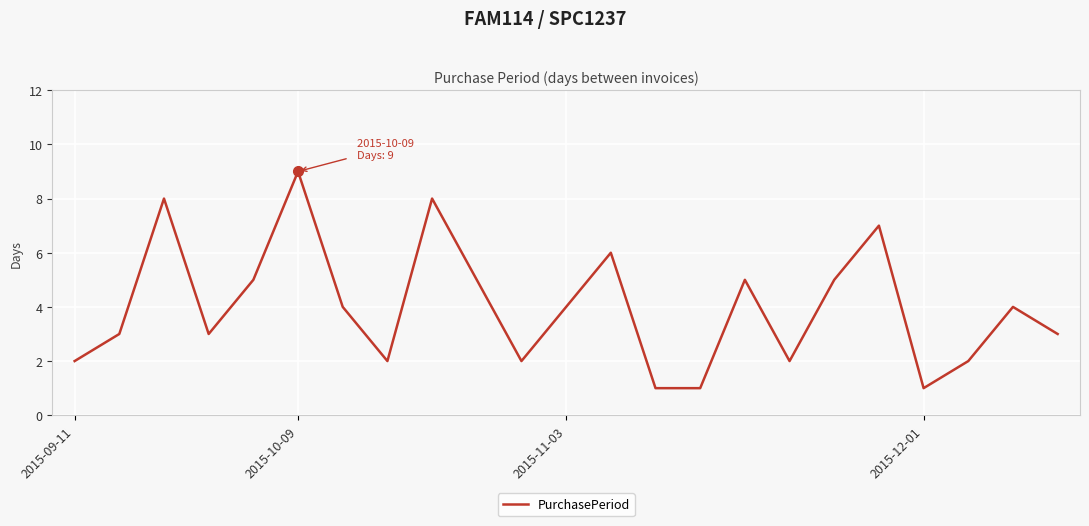

What is the difference between the maximum and minimum values?

8